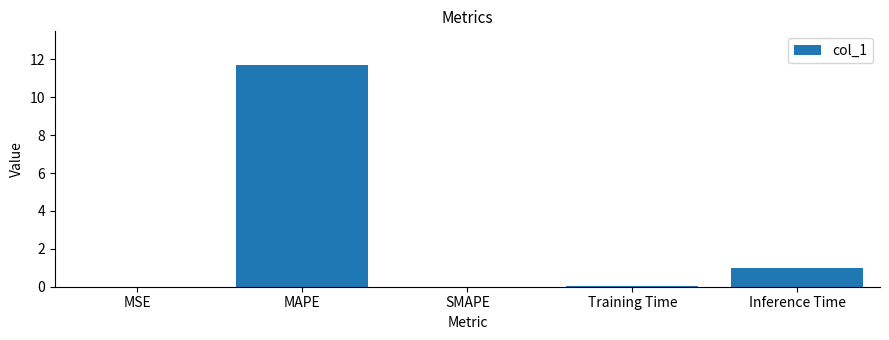

At which category does the chart reach its peak across all series?

MAPE